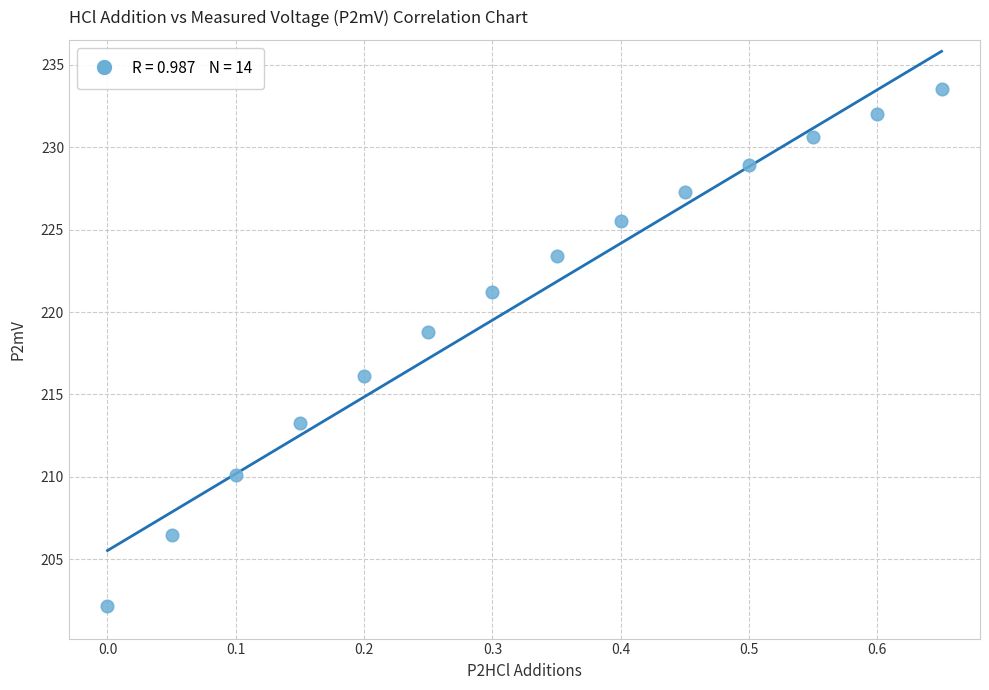

What is the range of X values (max minus min)?

0.7